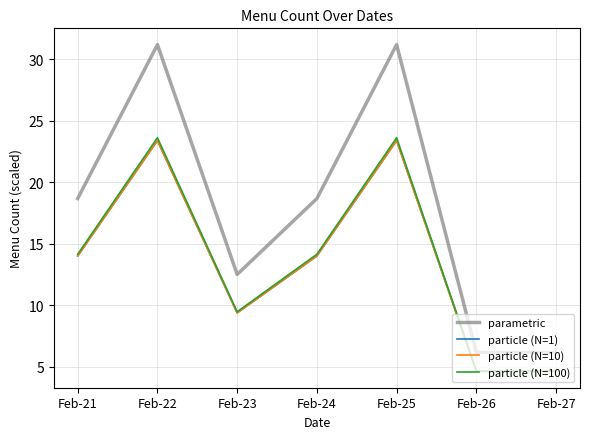

Which series has the largest total across all categories?

parametric